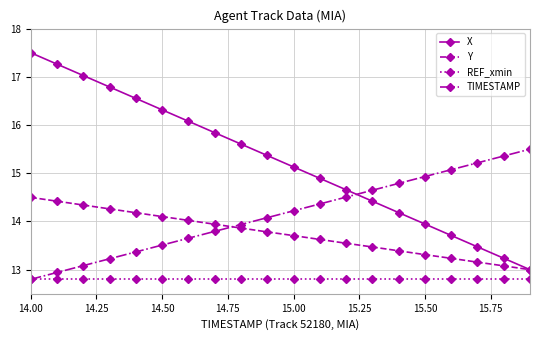

True or false: TIMESTAMP and Y cross at least once.

True